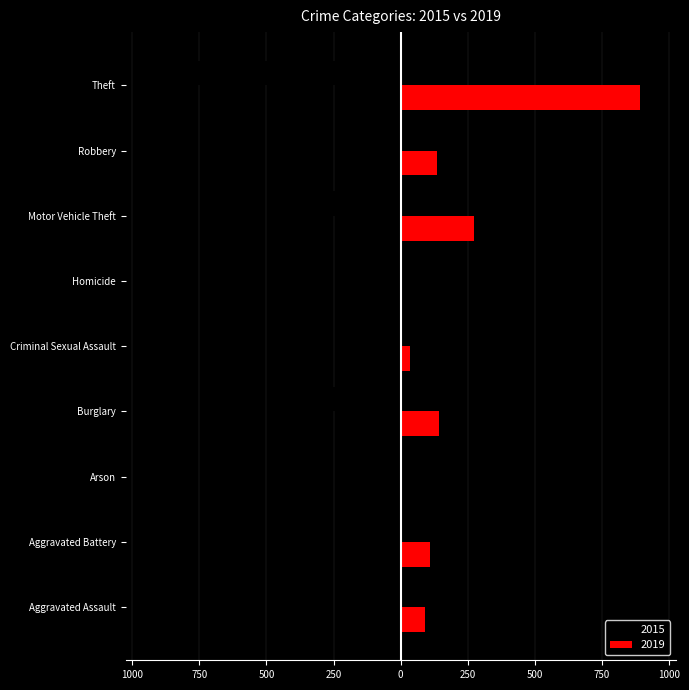

Reading left to right, extract all data points from this chart.

2015: -110	-108	-13	-254	-28	-9	-261	-154	-874
2019: 92	108	5	143	35	5	273	135	891